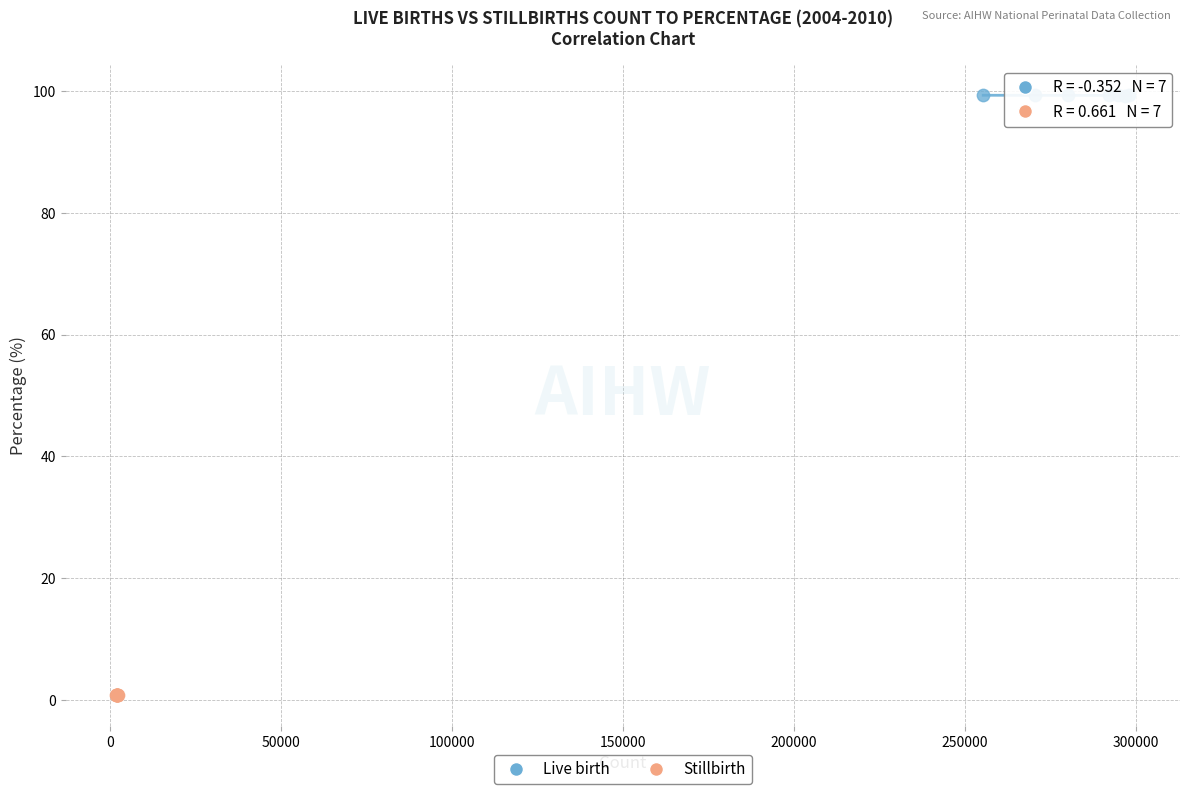

What are all the series names shown in the legend?

Live birth, Stillbirth